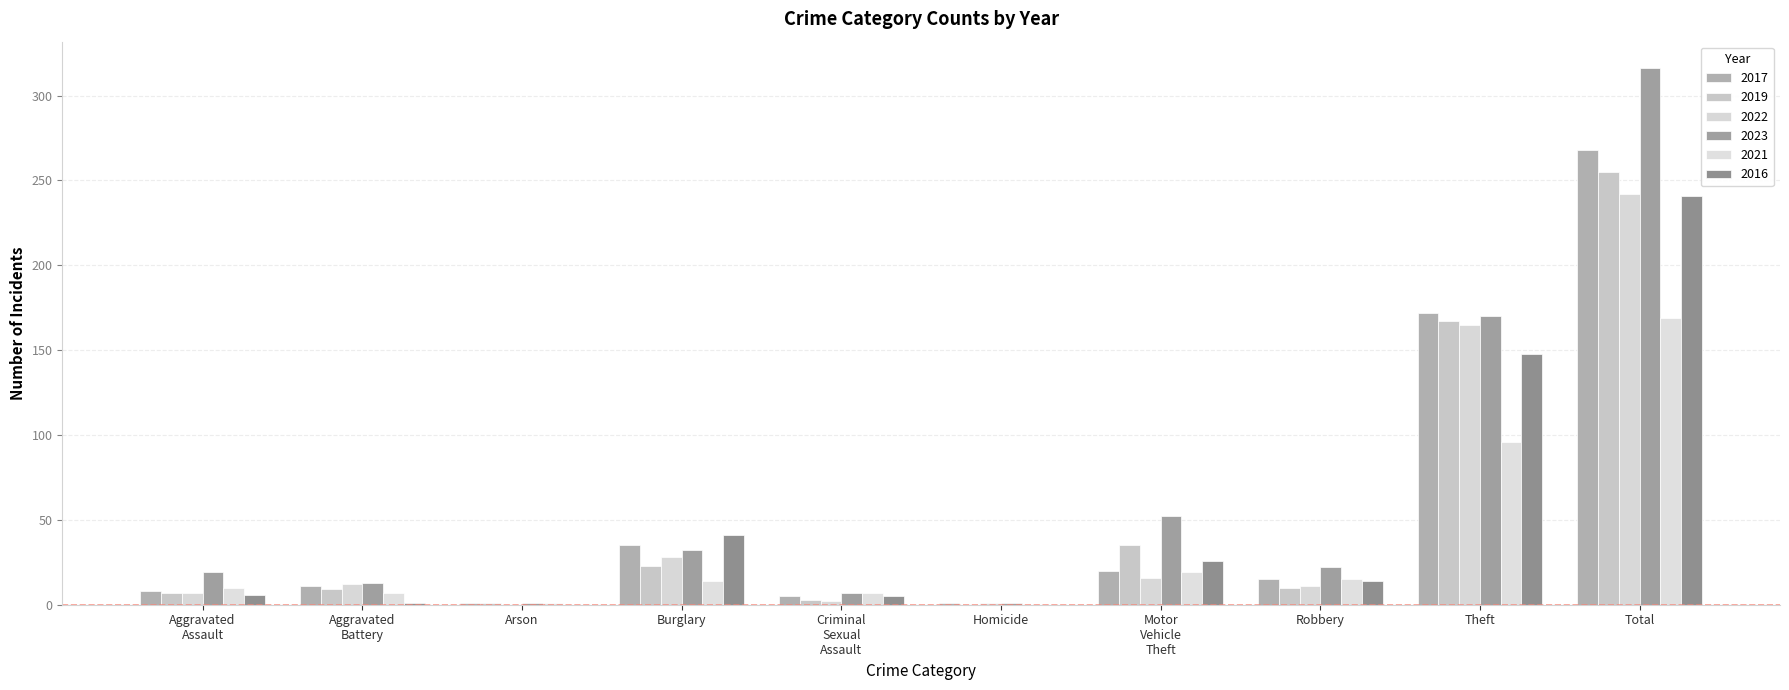

Rank the categories by 2019 value from highest to lowest.

Total, Theft, Motor Vehicle Theft, Burglary, Robbery, Aggravated Battery, Aggravated Assault, Criminal Sexual Assault, Arson, Homicide